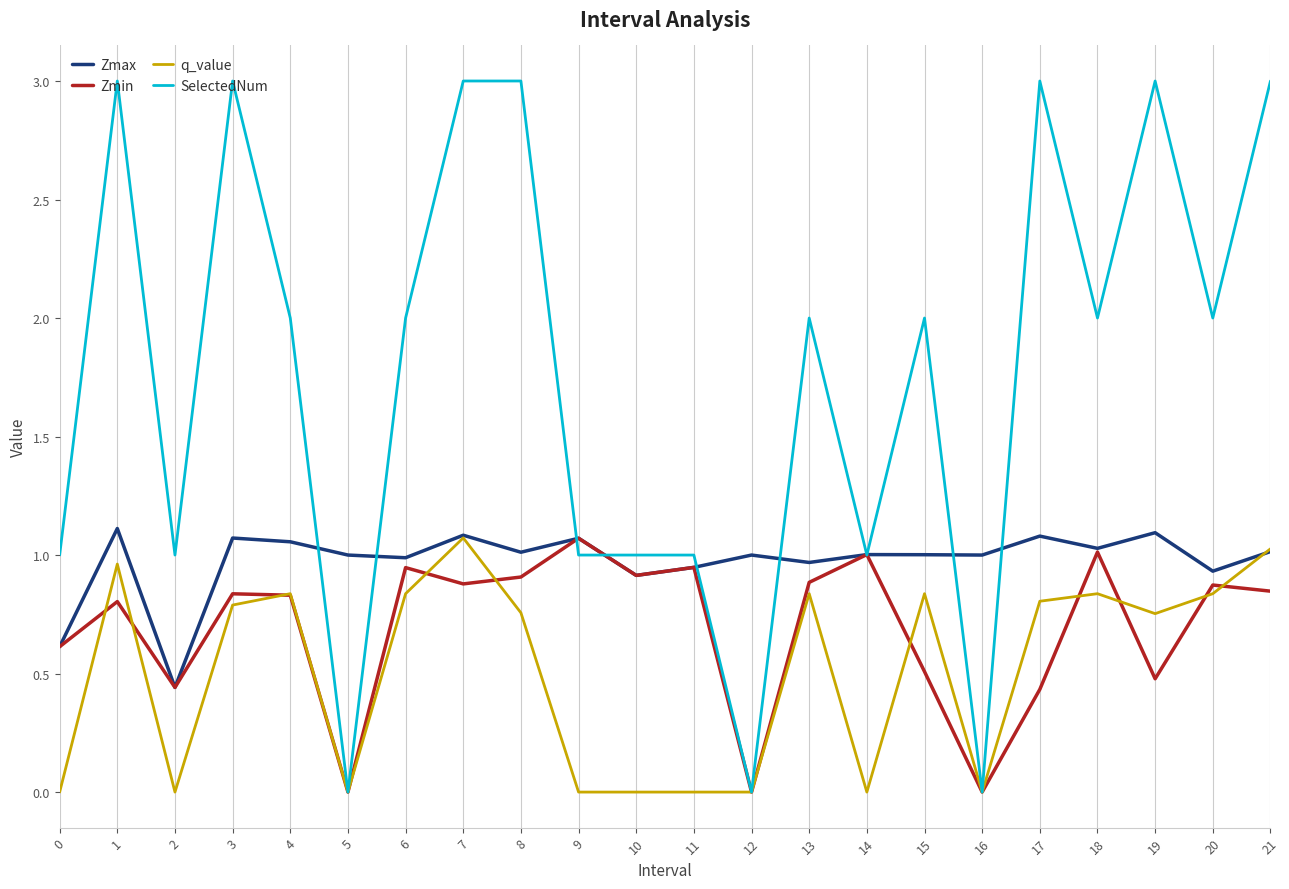

Where is the first local minimum for Zmin?

2